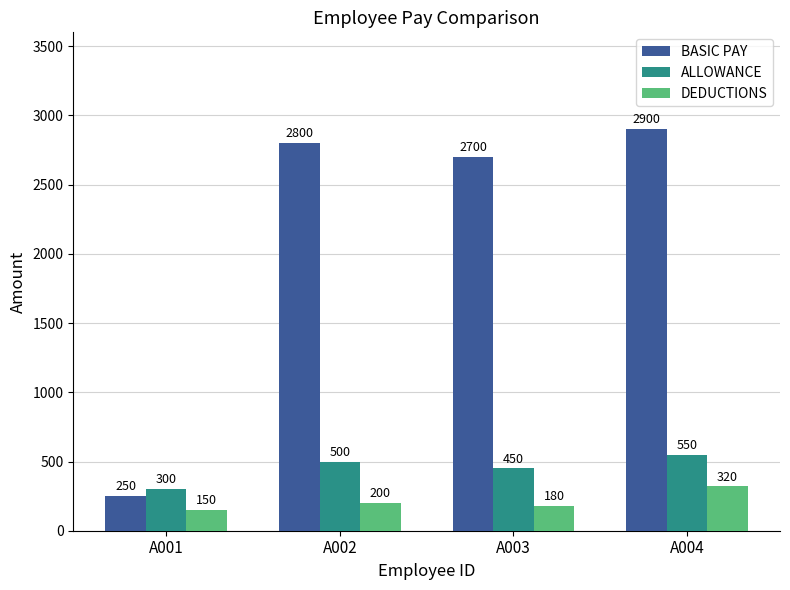

What is the spread (max minus min) of values at A003?

2520